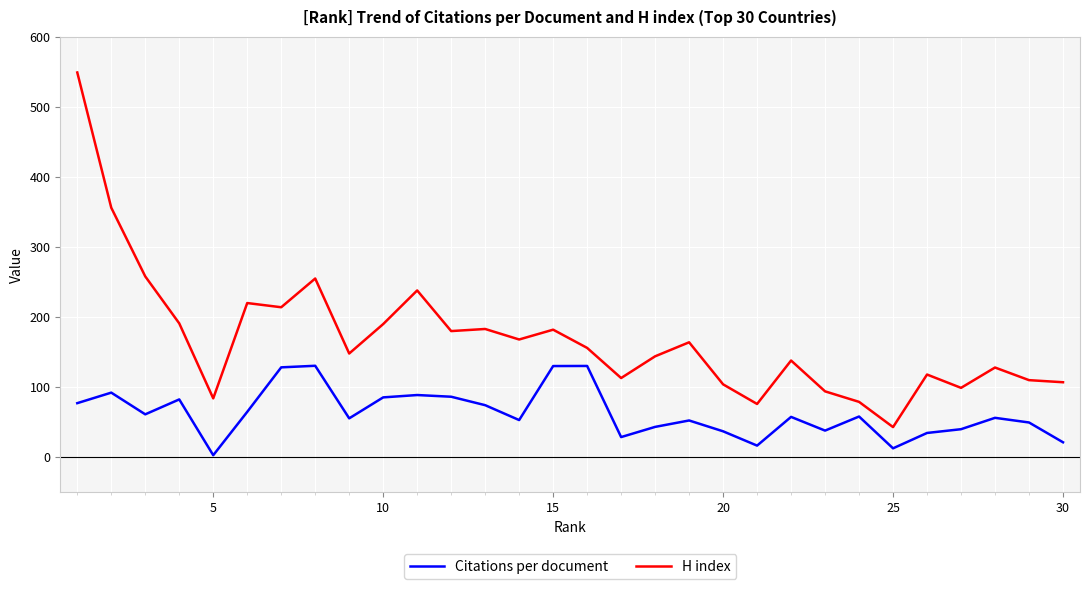

How many lines are shown in the chart?

2